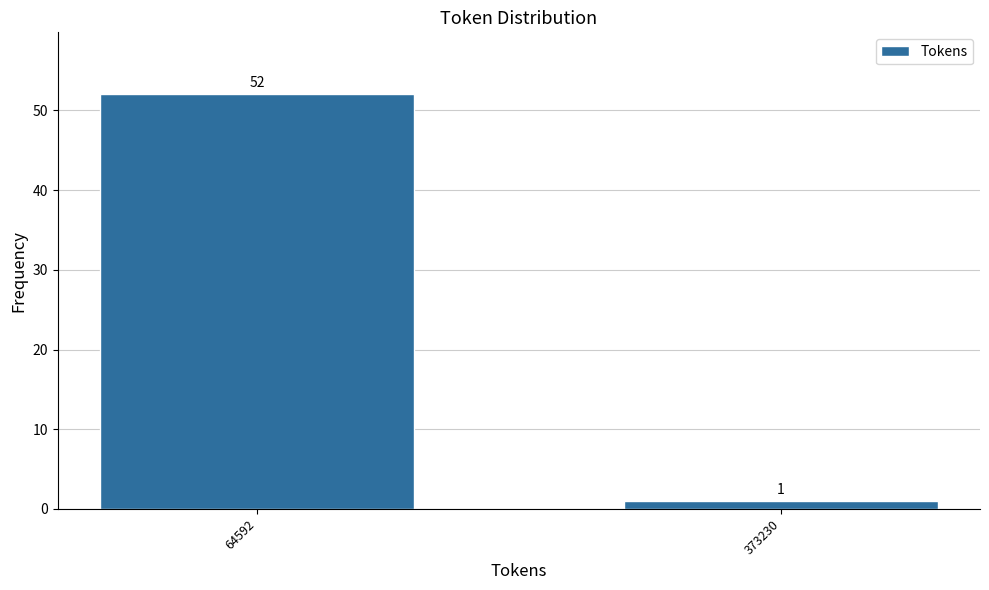

Reading left to right, what are all the values shown in this chart?

52	1